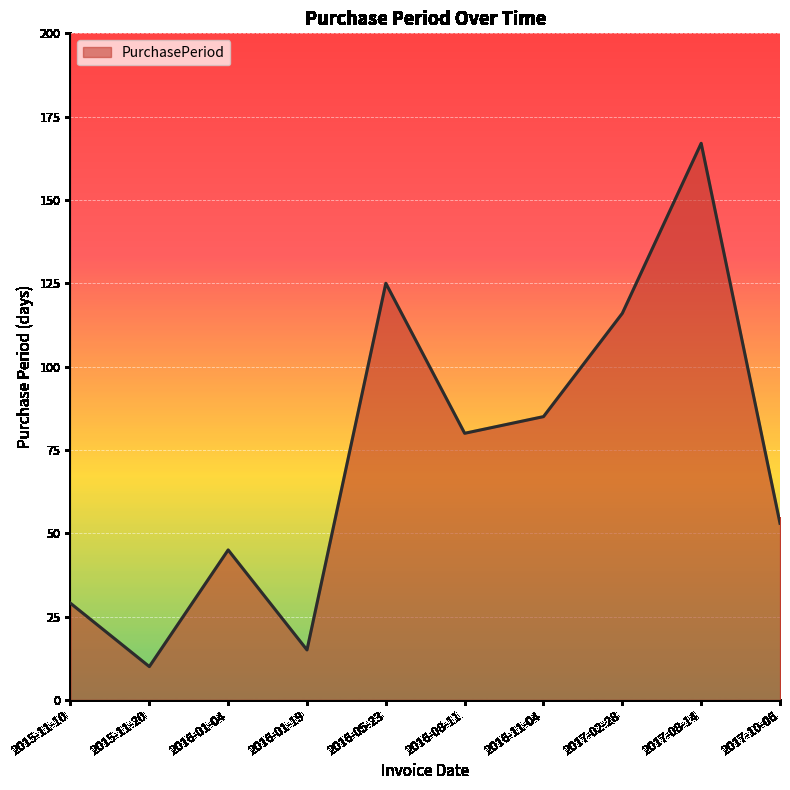

What is the greatest value displayed?

167